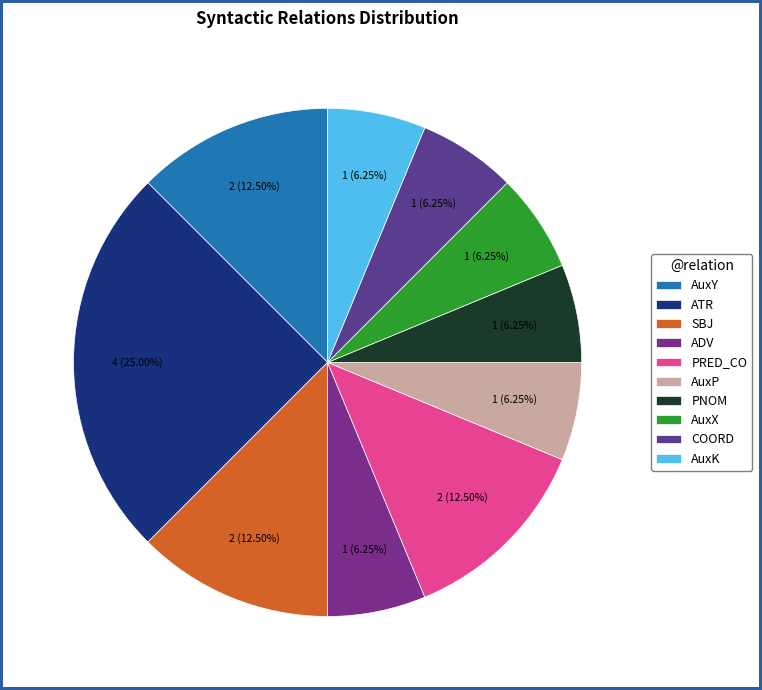

Combined, do AuxP and PNOM account for over 50%?

No